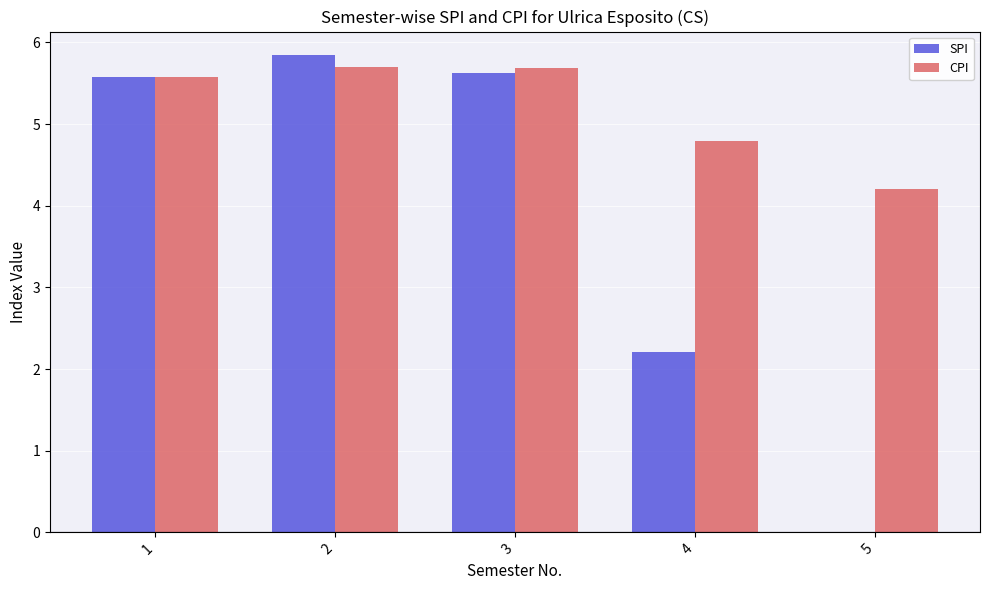

Is it true that CPI equals 7.5 at 4?

False